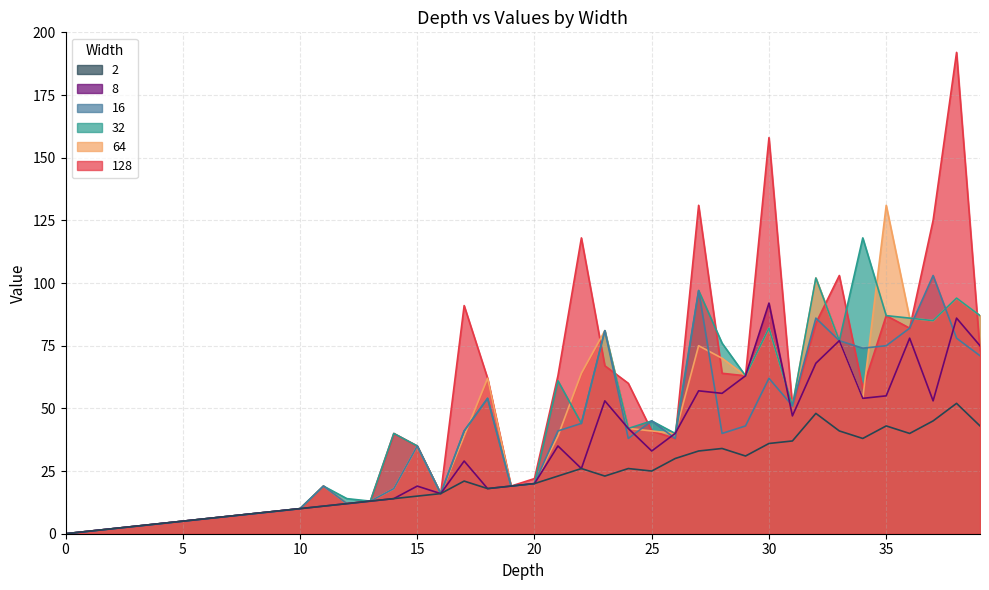

What is the value of the 128 point at the 4th from the left?

3